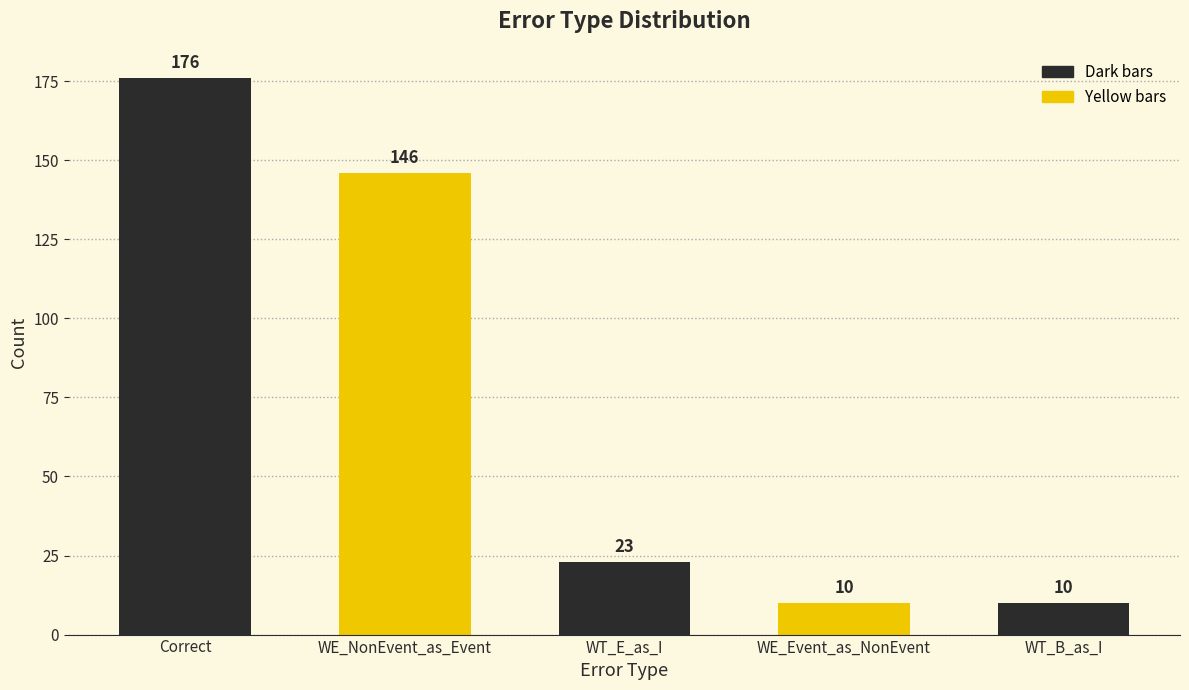

Which has a higher value, WT_B_as_I or Correct?

Correct